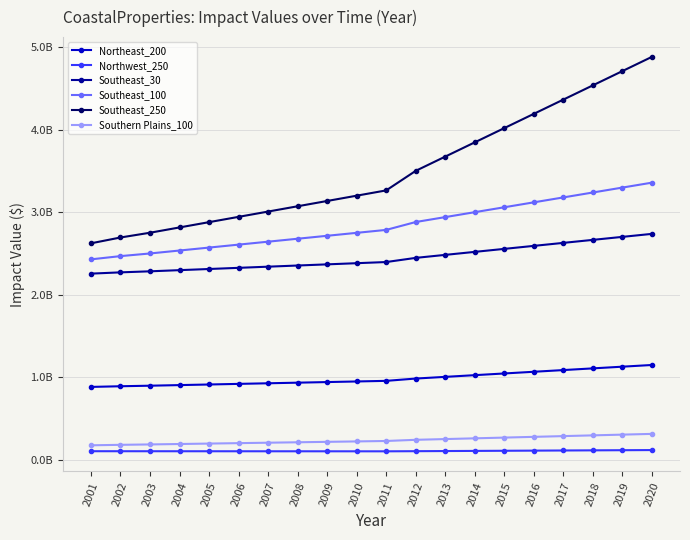

Does the chart have visible grid lines?

Yes